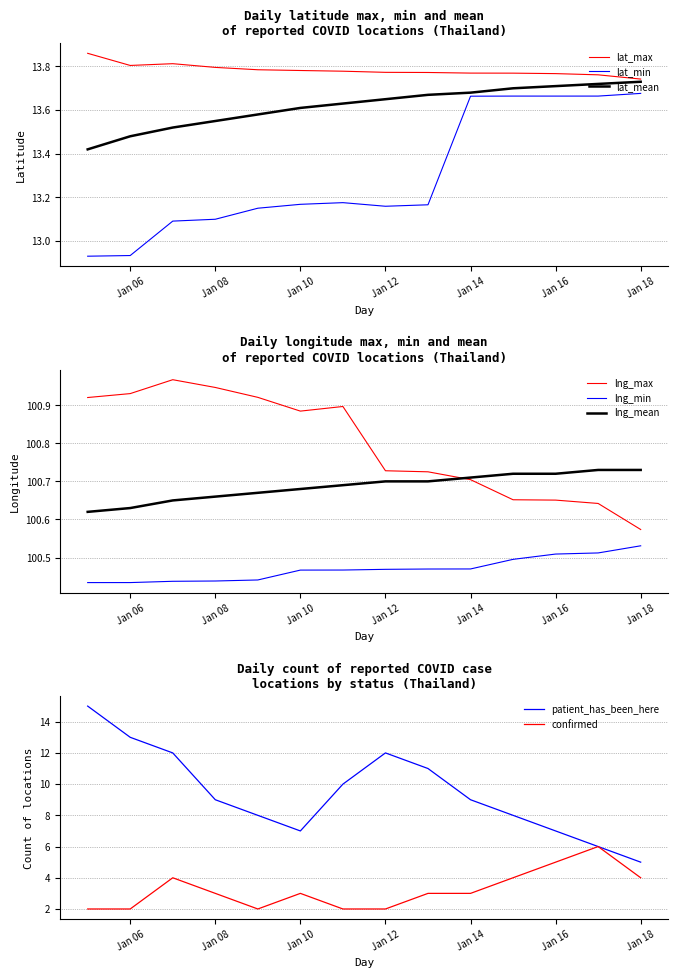

Where is the data nearest to the value 4?

2021-01-07